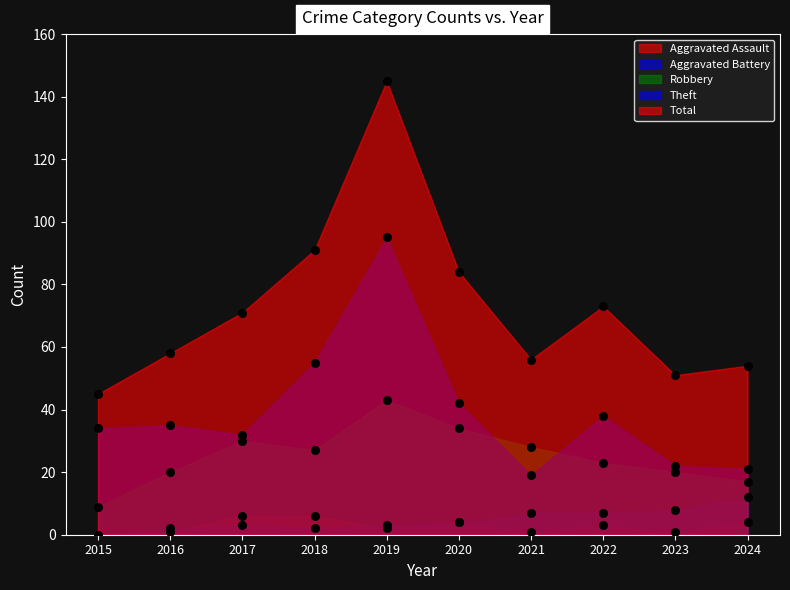

Which series reaches the maximum Y coordinate?

Total